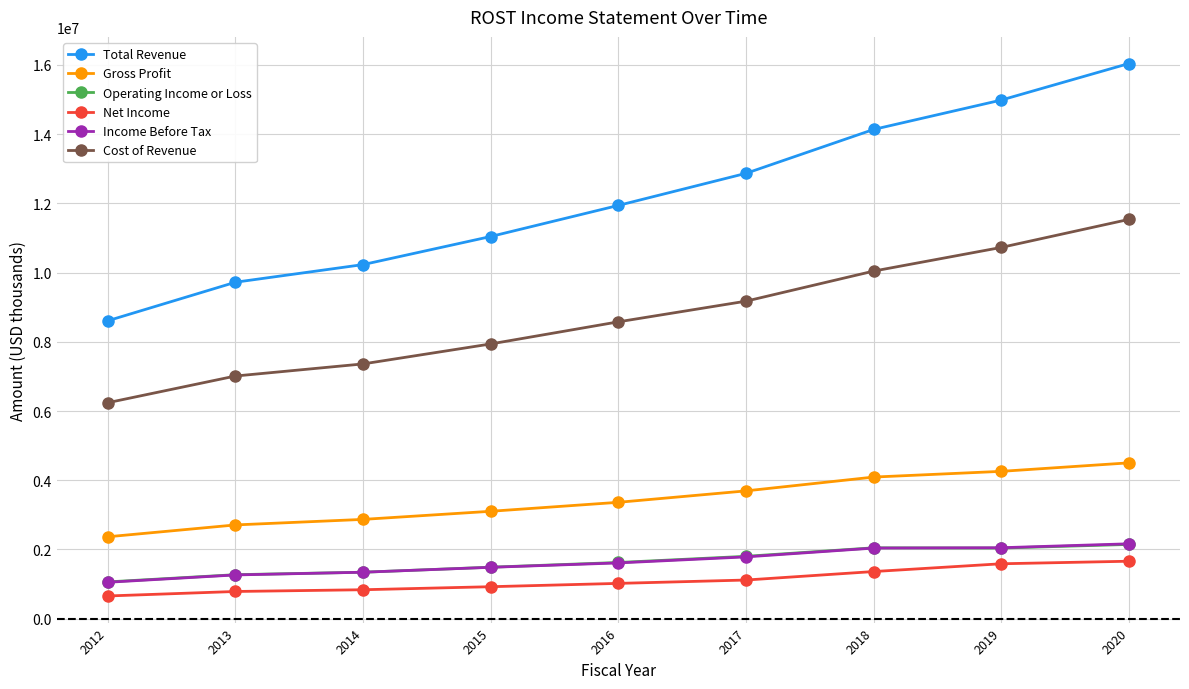

Which series has the largest range (max minus min)?

Total Revenue